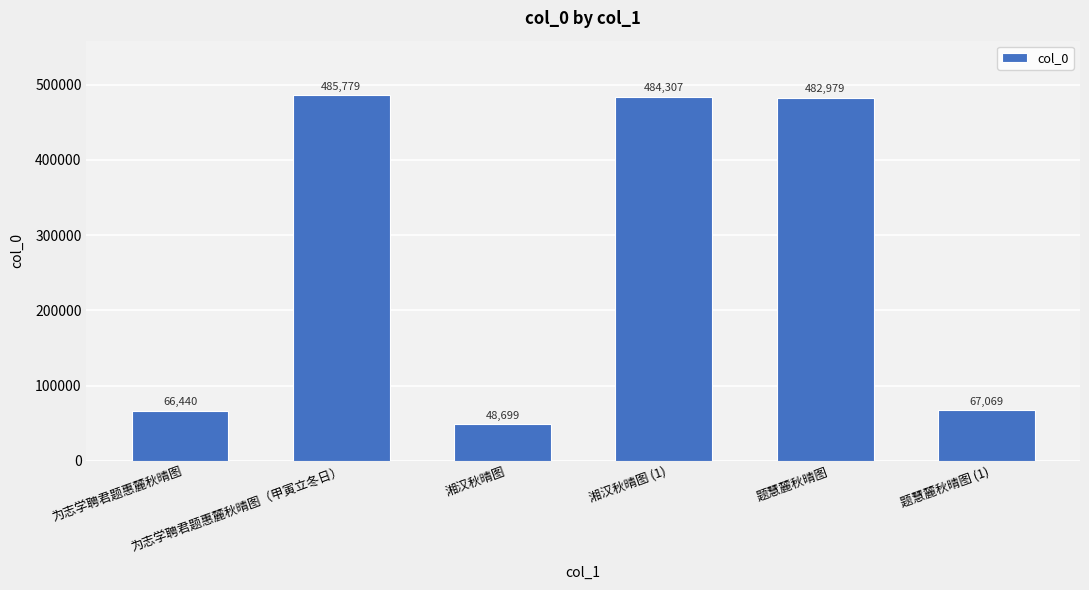

What is the sum of the values at 题慧麓秋晴图 and 为志学聘君题惠麓秋晴图（甲寅立冬日）?

968758